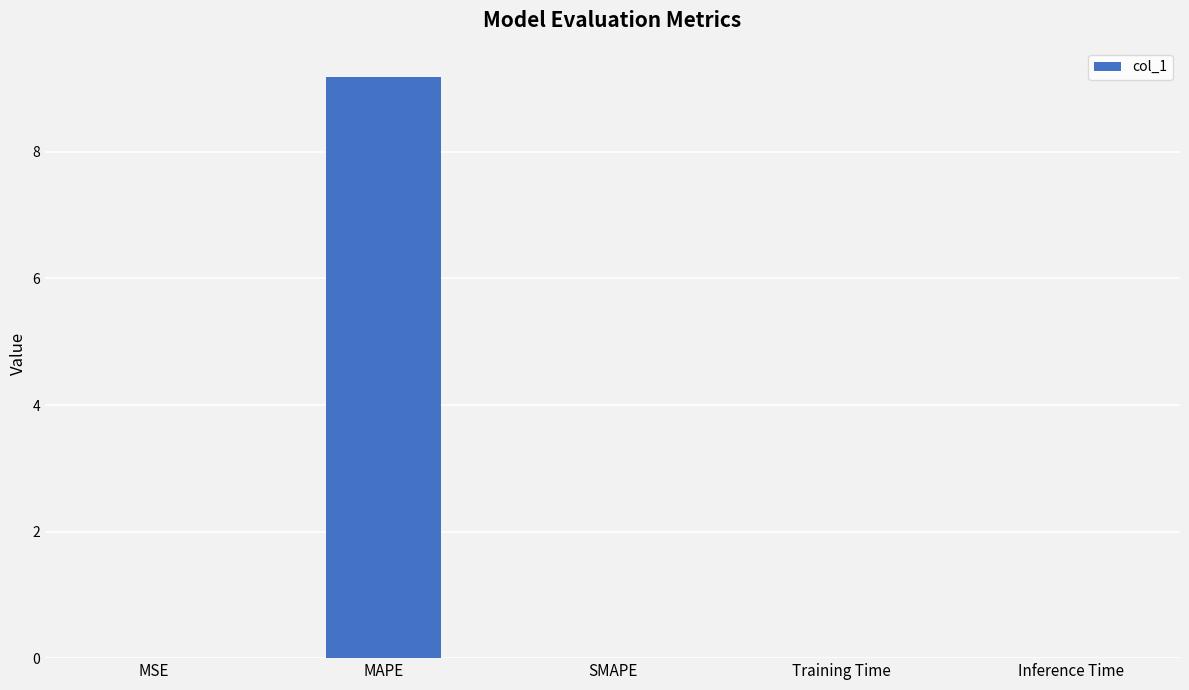

What is the average value?

1.8